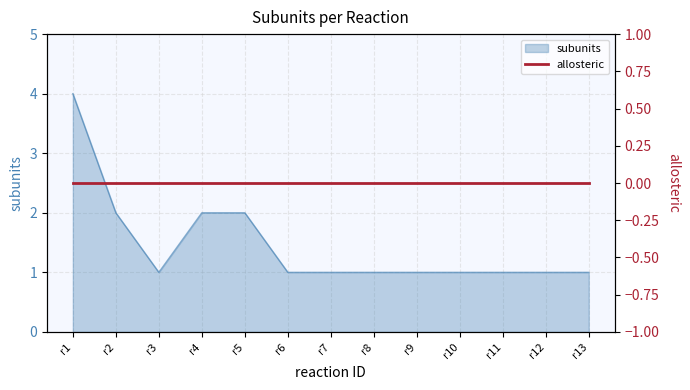

What is the value of the 7th point from the left?

1